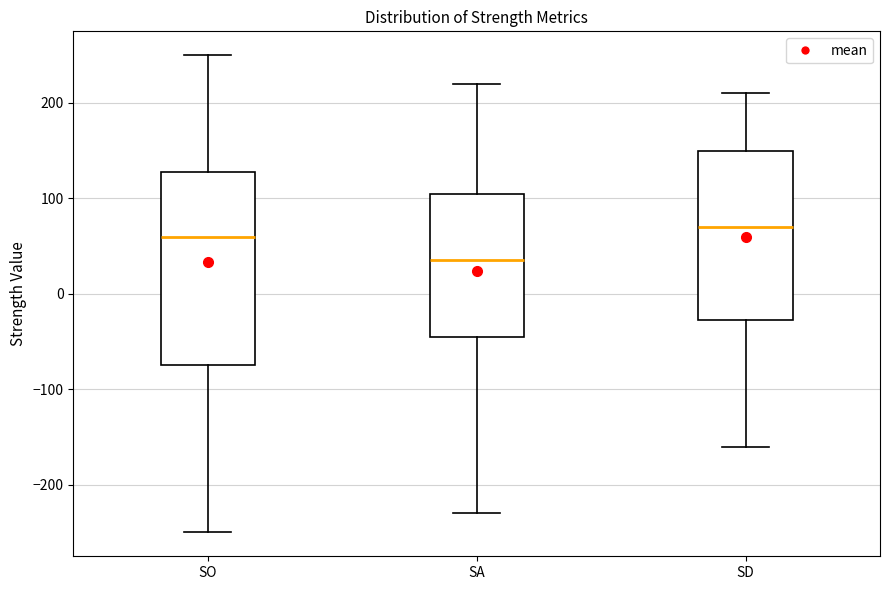

Which box is the tallest, from its lower edge to its upper edge?

SO